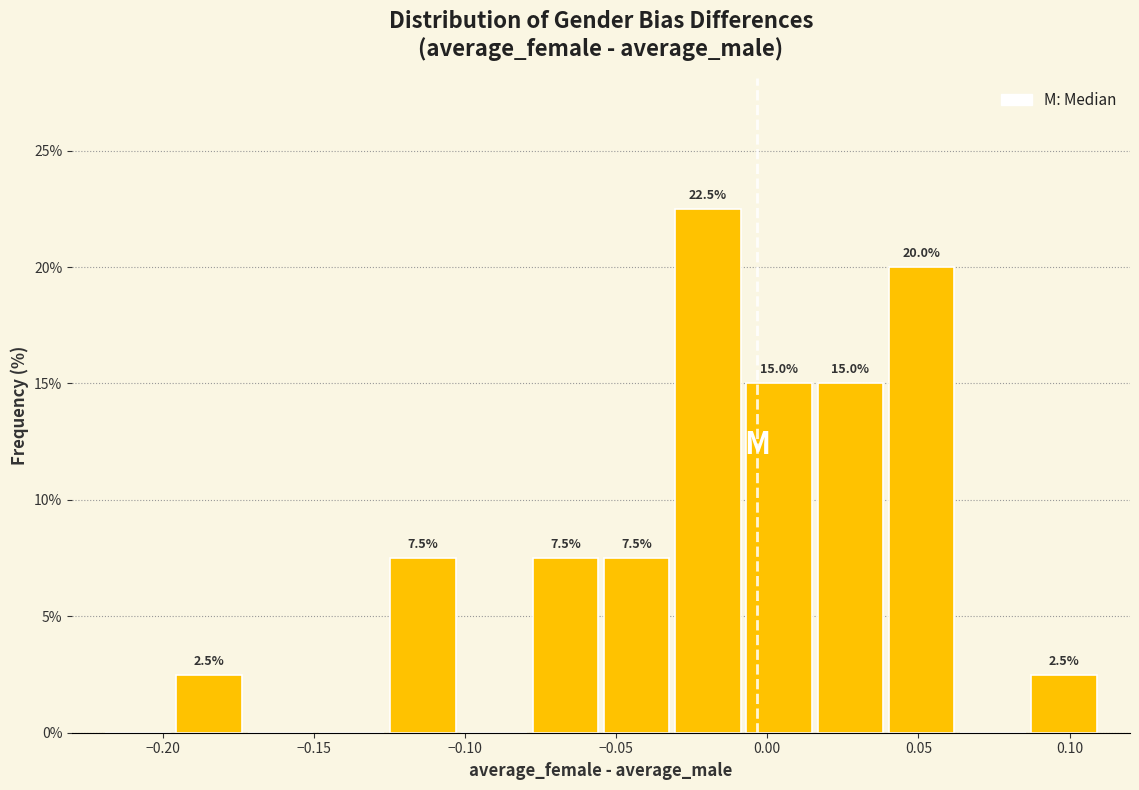

Which range on the x-axis has the tallest bar?

-0.030 to -0.010